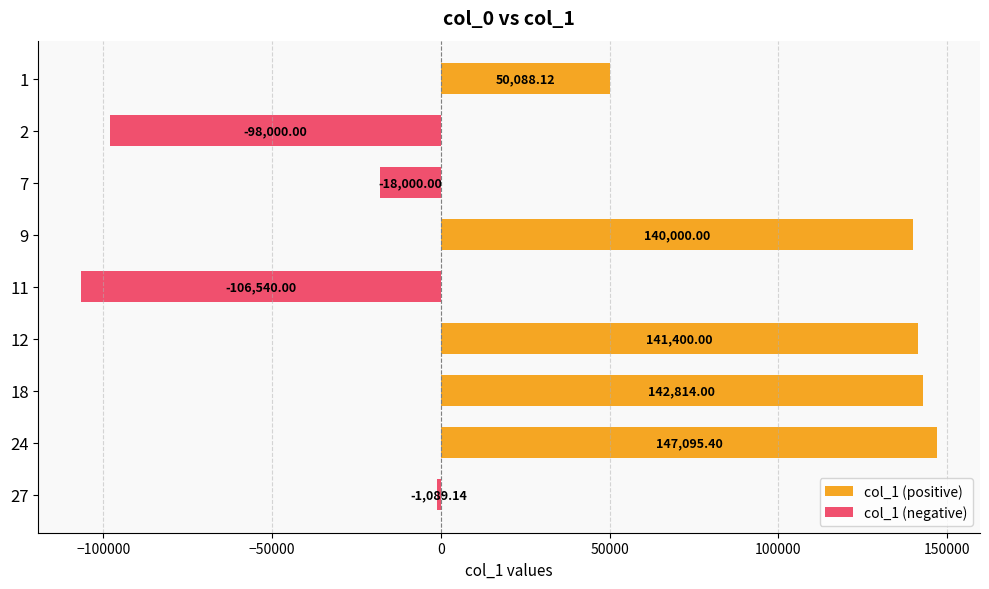

List the labels in order of value, largest first.

24, 18, 12, 9, 1, 27, 7, 2, 11